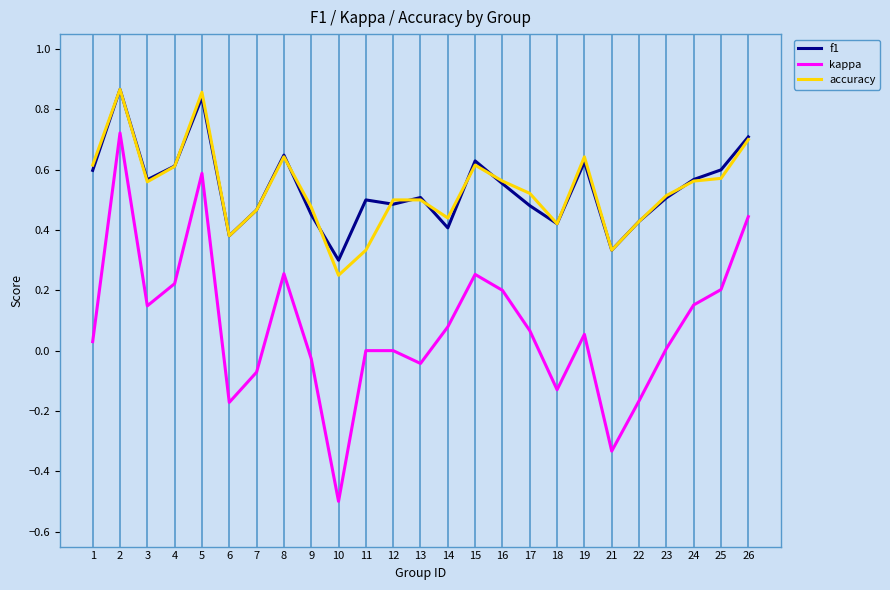

Which category has the lowest value across all series?

10